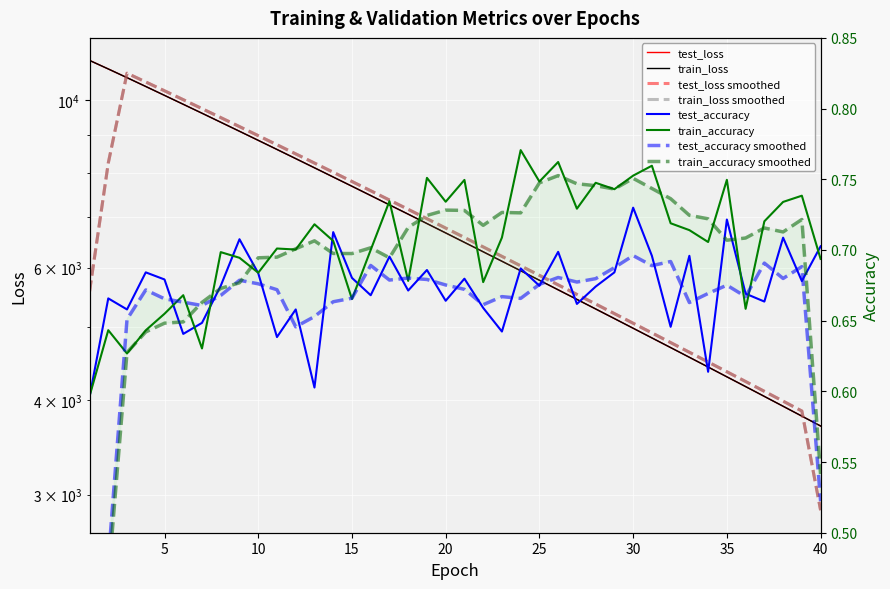

At which category is the sum across all series the highest?

1